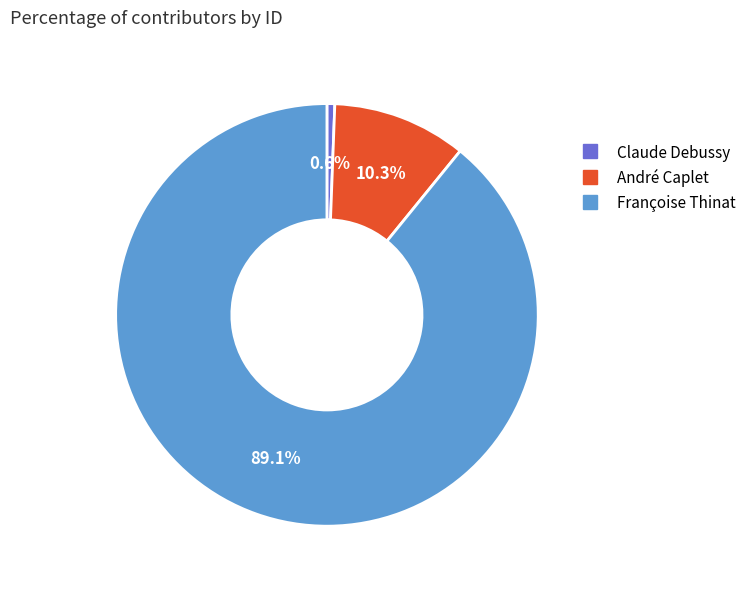

Combined, what portion of the pie is Claude Debussy and Françoise Thinat?

89.7%